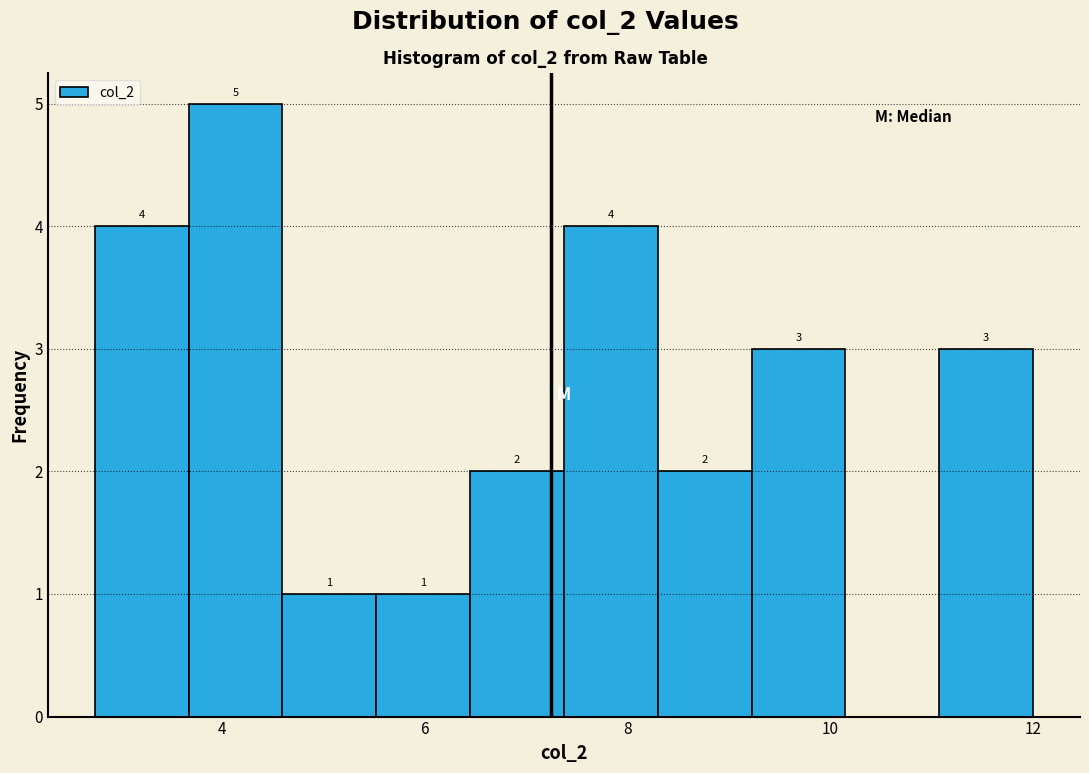

Which range on the x-axis has the tallest bar?

3.6 to 4.6